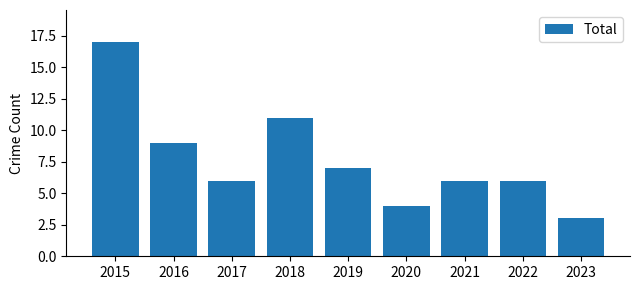

What is the ratio of the value at 2016 to the value at 2020?

2.2